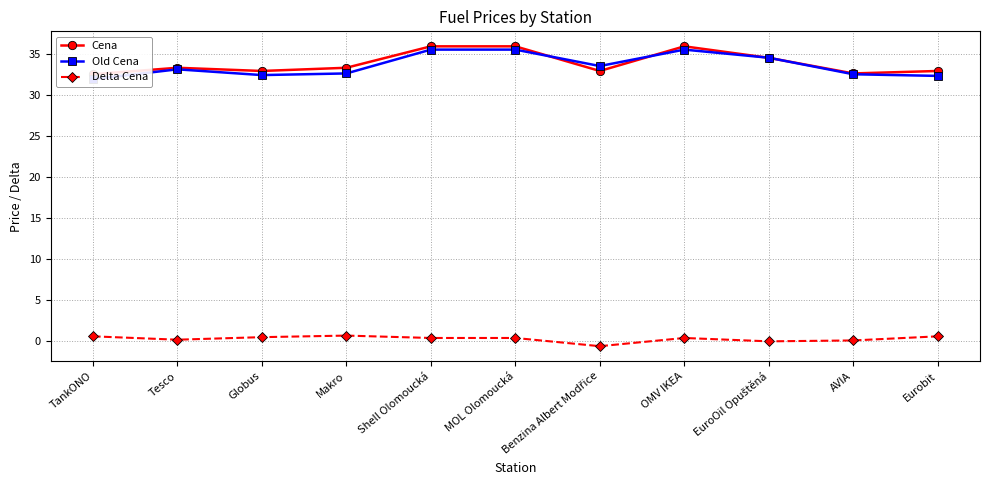

How many interior local peaks does the Old Cena series have?

2